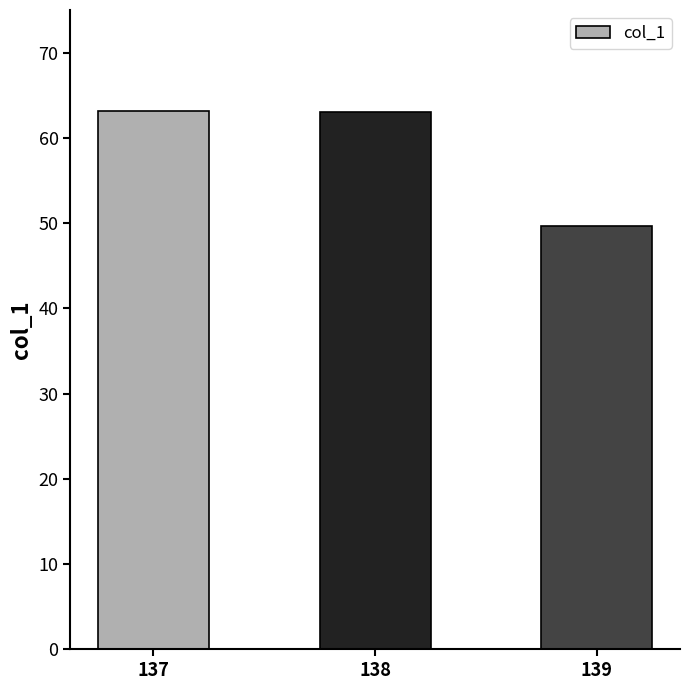

What is the change in value from 137 to 138?

-0.1